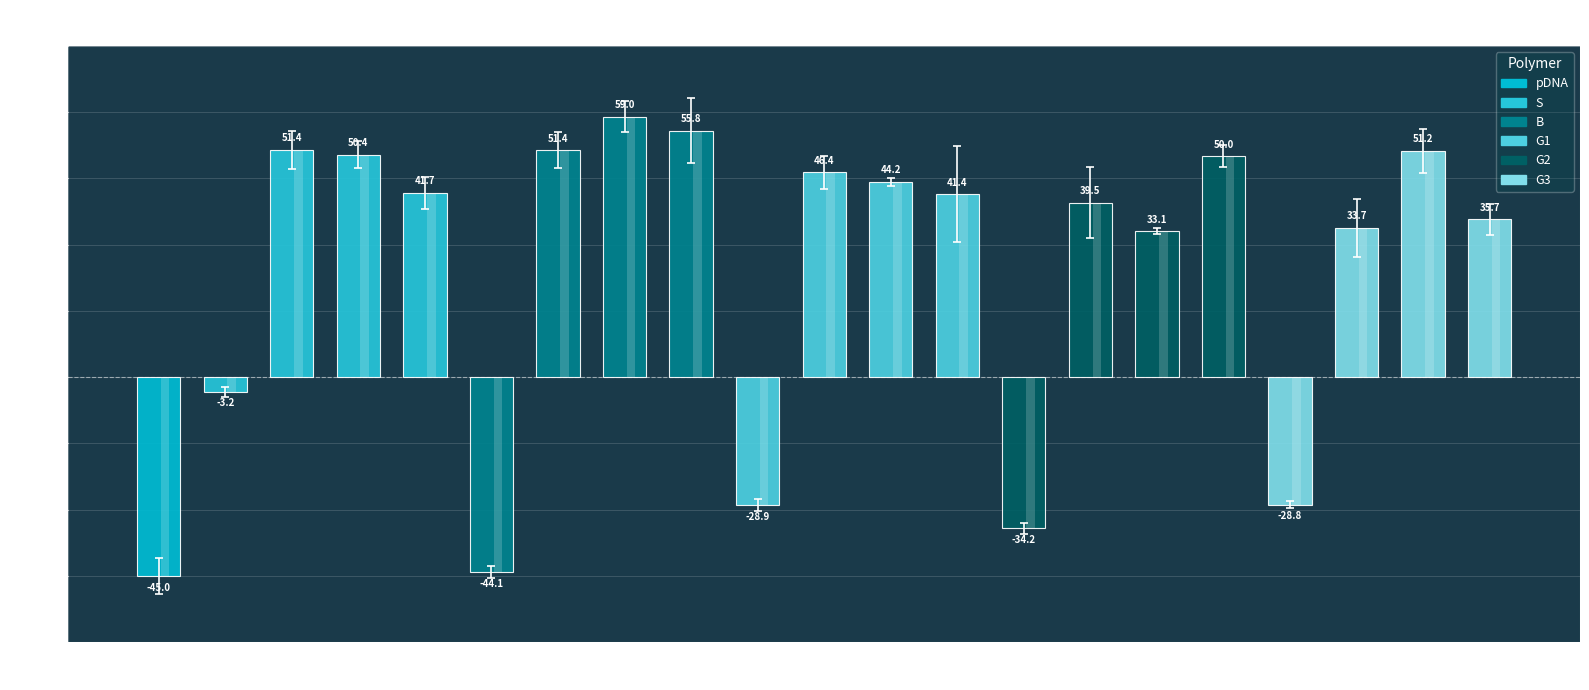

What is the greatest value displayed?

59.0